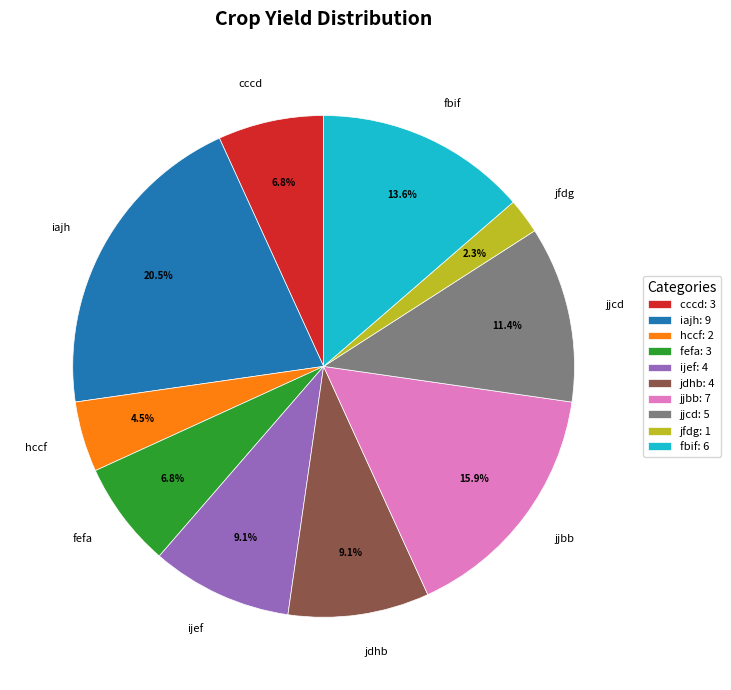

Is there any slice that represents more than half of the pie?

No